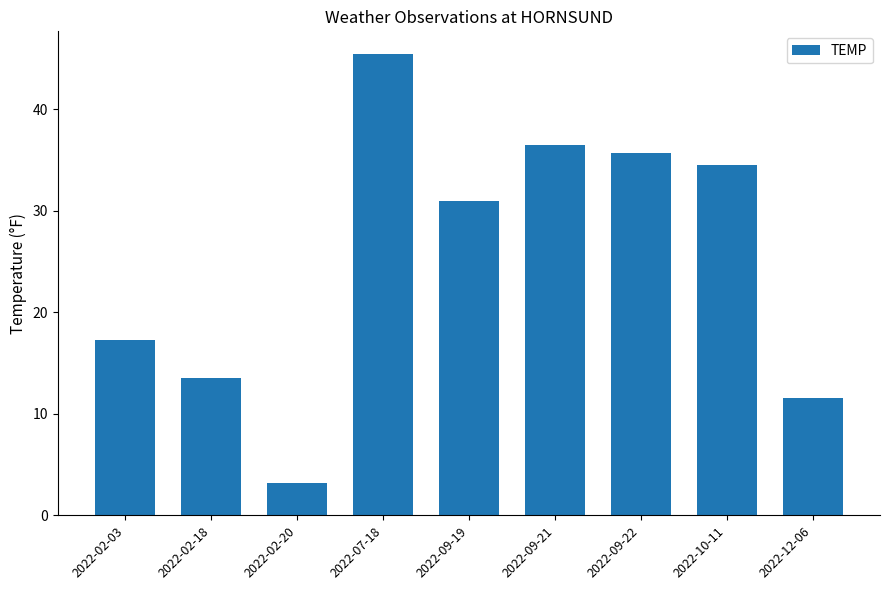

Reading left to right, list all the values displayed in this chart.

2022-02-03=17.3	2022-02-18=13.5	2022-02-20=3.2	2022-07-18=45.4	2022-09-19=31.0	2022-09-21=36.5	2022-09-22=35.7	2022-10-11=34.5	2022-12-06=11.6